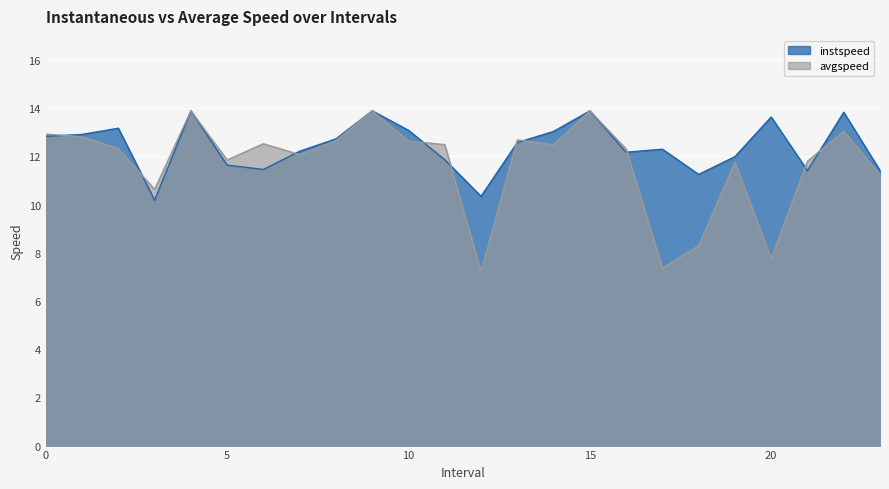

Which series changed the most between 9.0 and 21.0?

instspeed